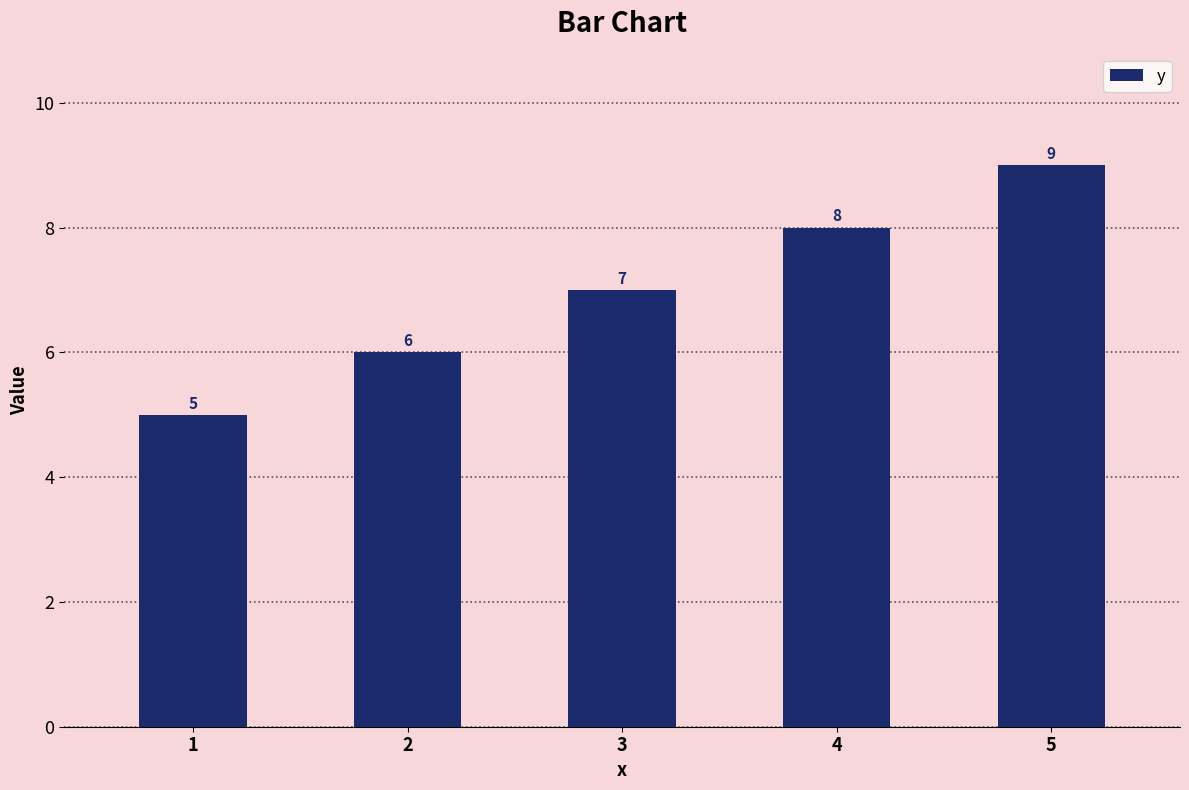

Does the chart contain stacked bars?

No